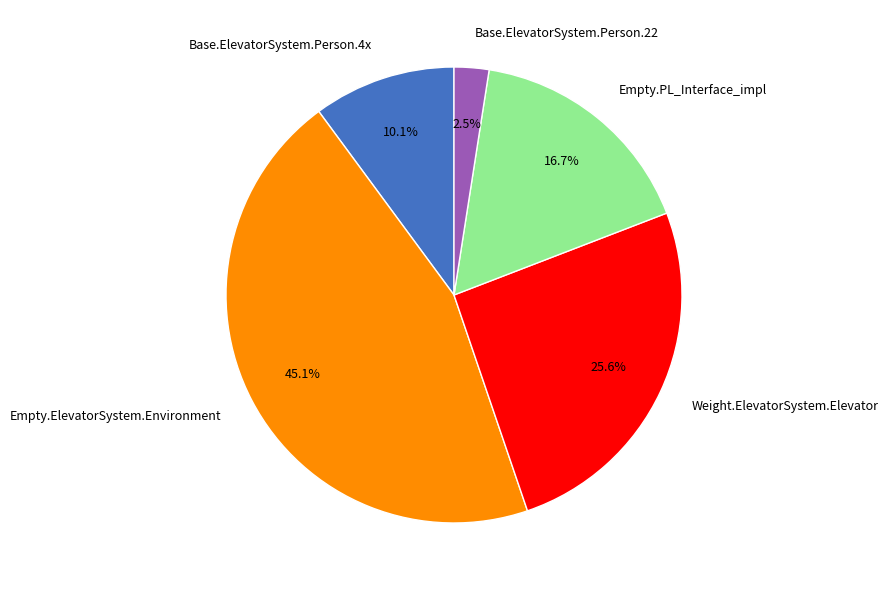

What percentage do Base.ElevatorSystem.Person.4x and Base.ElevatorSystem.Person.22 together represent?

12.6%